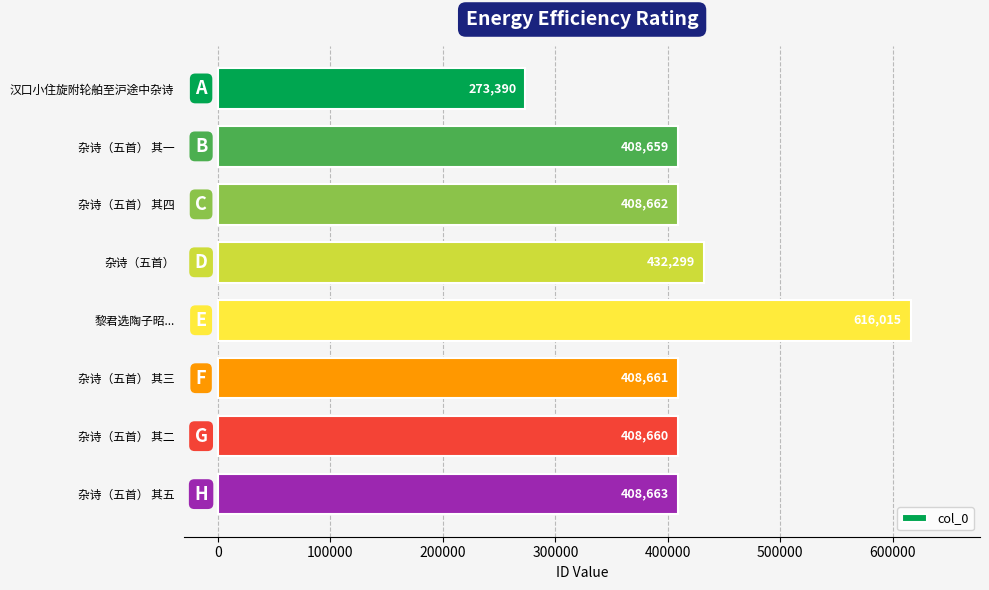

True or false: the data shows 136302 at 杂诗（五首） 其四.

False